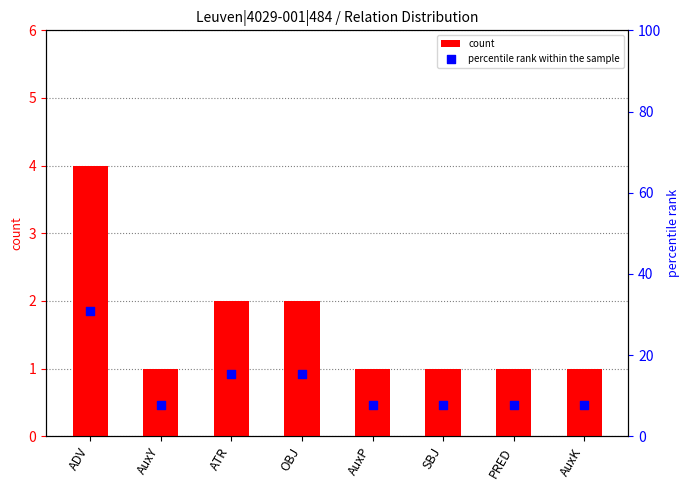

At which category is the sum across all series the highest?

ADV